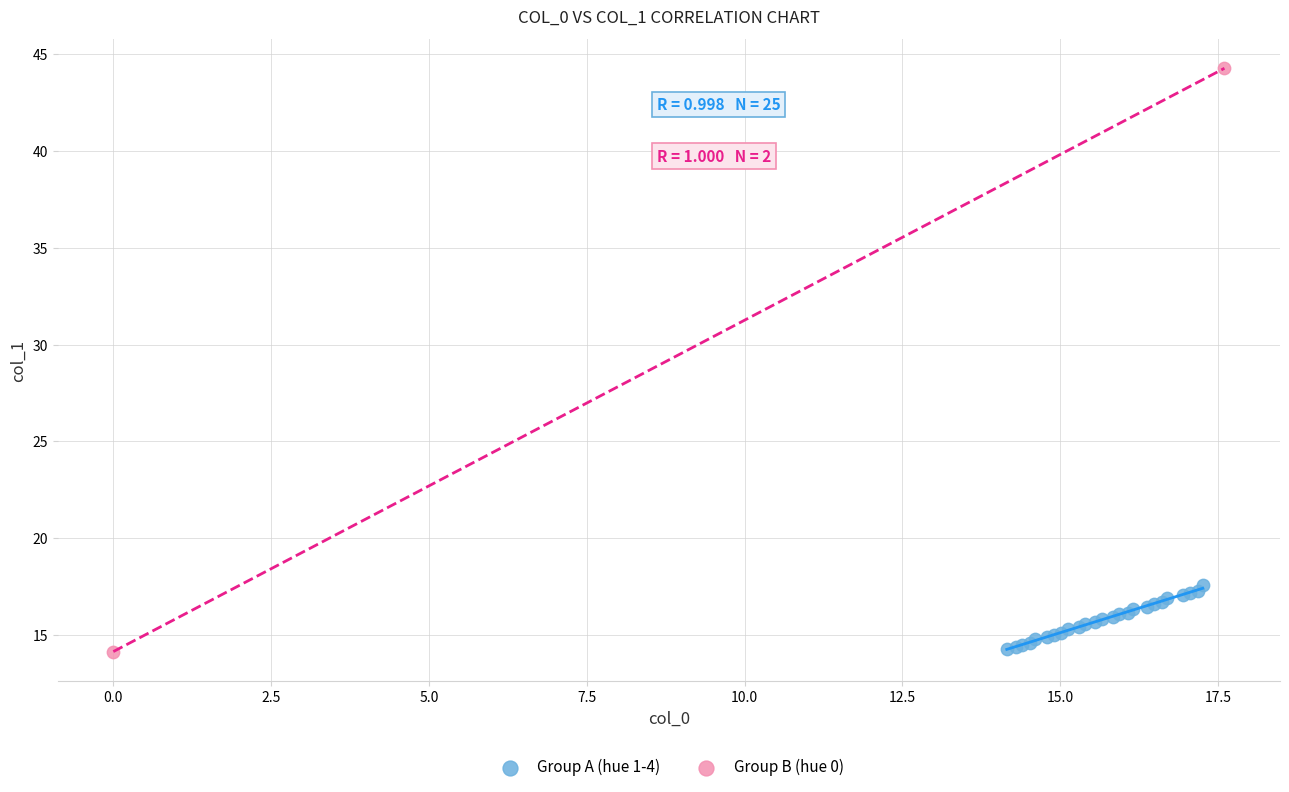

Which series reaches the maximum Y coordinate?

Group B (hue 0)